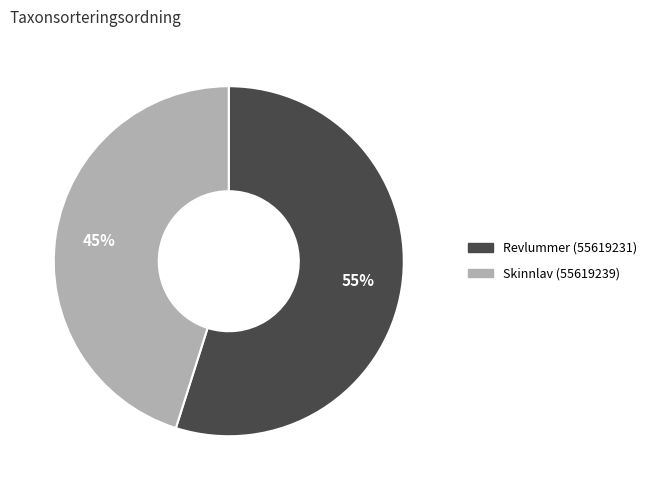

Which has a higher value, Skinnlav (55619239) or Revlummer (55619231)?

Revlummer (55619231)